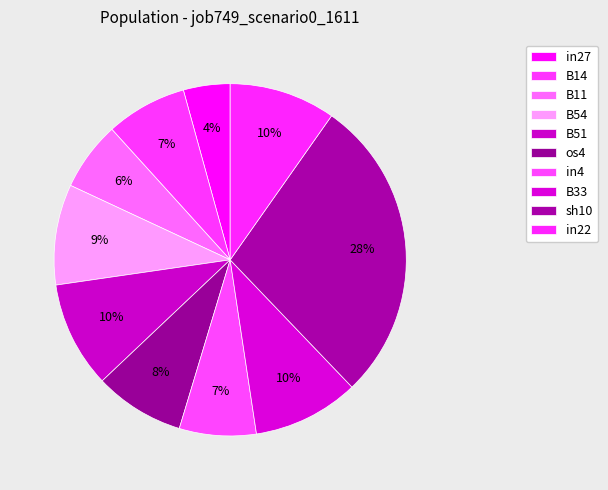

Is there any slice that represents more than half of the pie?

No